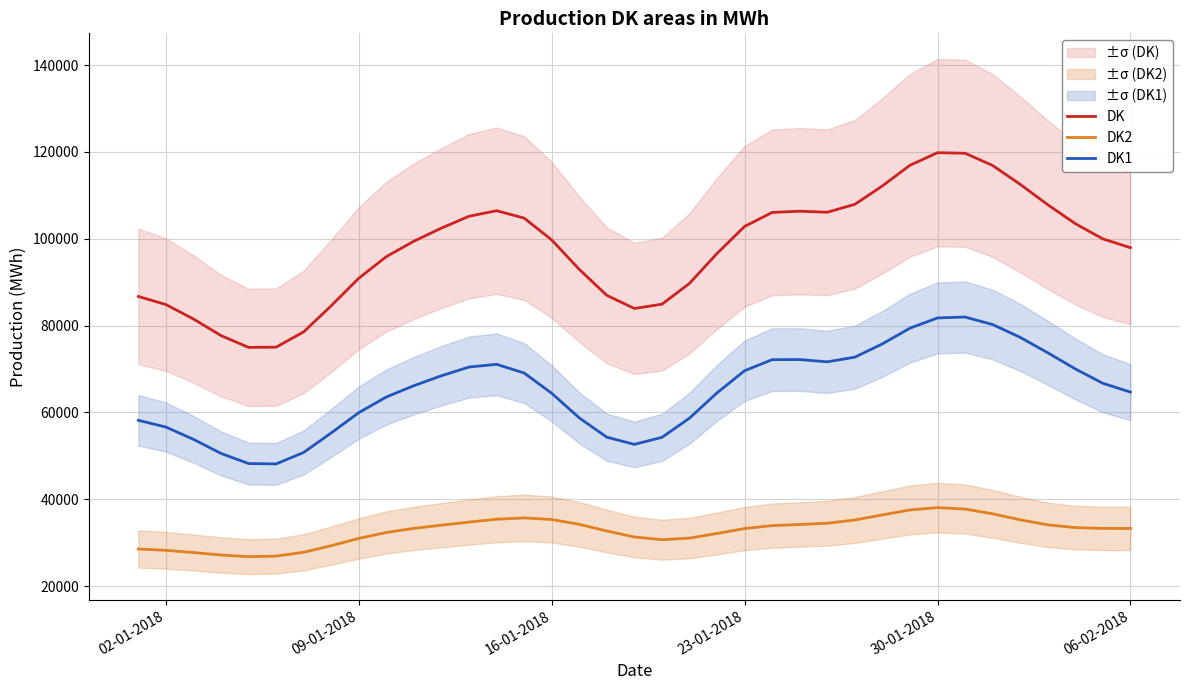

What is the maximum value for DK2?

38063.8